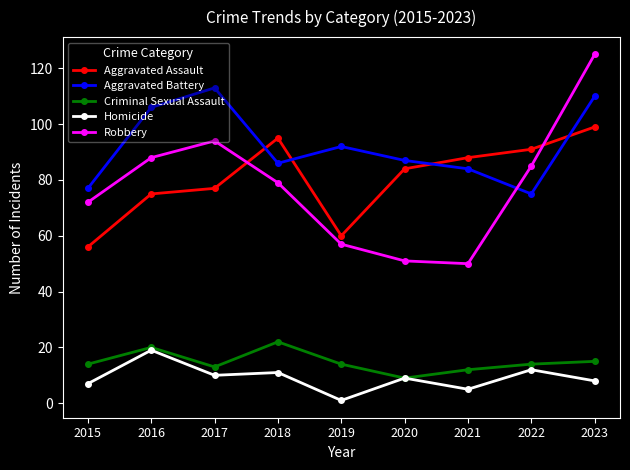

What is the difference between the highest and lowest values at 2018?

84